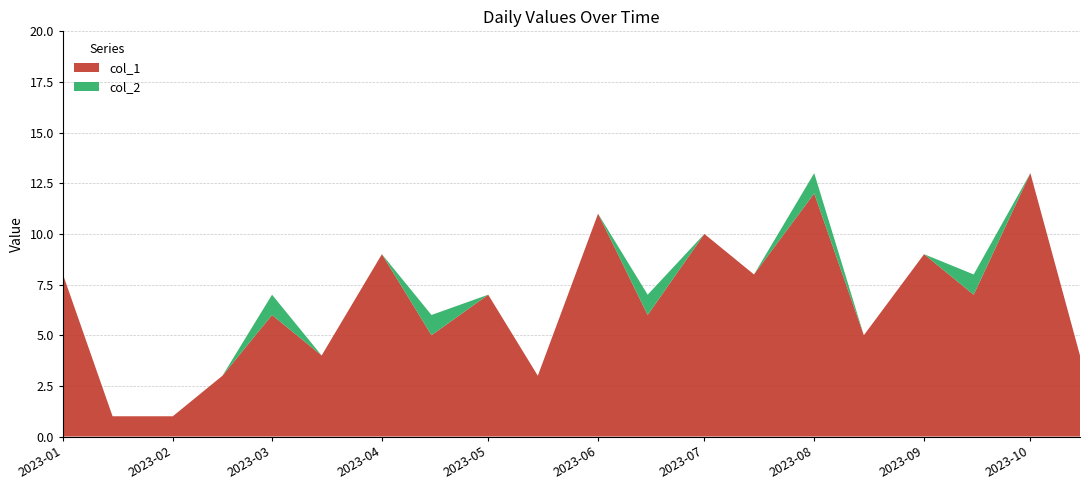

Reading left to right, extract all data points from this chart.

col_1: 2023-01-01=8	2023-01-15=1	2023-02-01=1	2023-02-15=3	2023-03-01=6	2023-03-15=4	2023-04-01=9	2023-04-15=5	2023-05-01=7	2023-05-15=3	2023-06-01=11	2023-06-15=6	2023-07-01=10	2023-07-15=8	2023-08-01=12	2023-08-15=5	2023-09-01=9	2023-09-15=7	2023-10-01=13	2023-10-15=4
col_2: 2023-01-01=0	2023-01-15=0	2023-02-01=0	2023-02-15=0	2023-03-01=1	2023-03-15=0	2023-04-01=0	2023-04-15=1	2023-05-01=0	2023-05-15=0	2023-06-01=0	2023-06-15=1	2023-07-01=0	2023-07-15=0	2023-08-01=1	2023-08-15=0	2023-09-01=0	2023-09-15=1	2023-10-01=0	2023-10-15=0